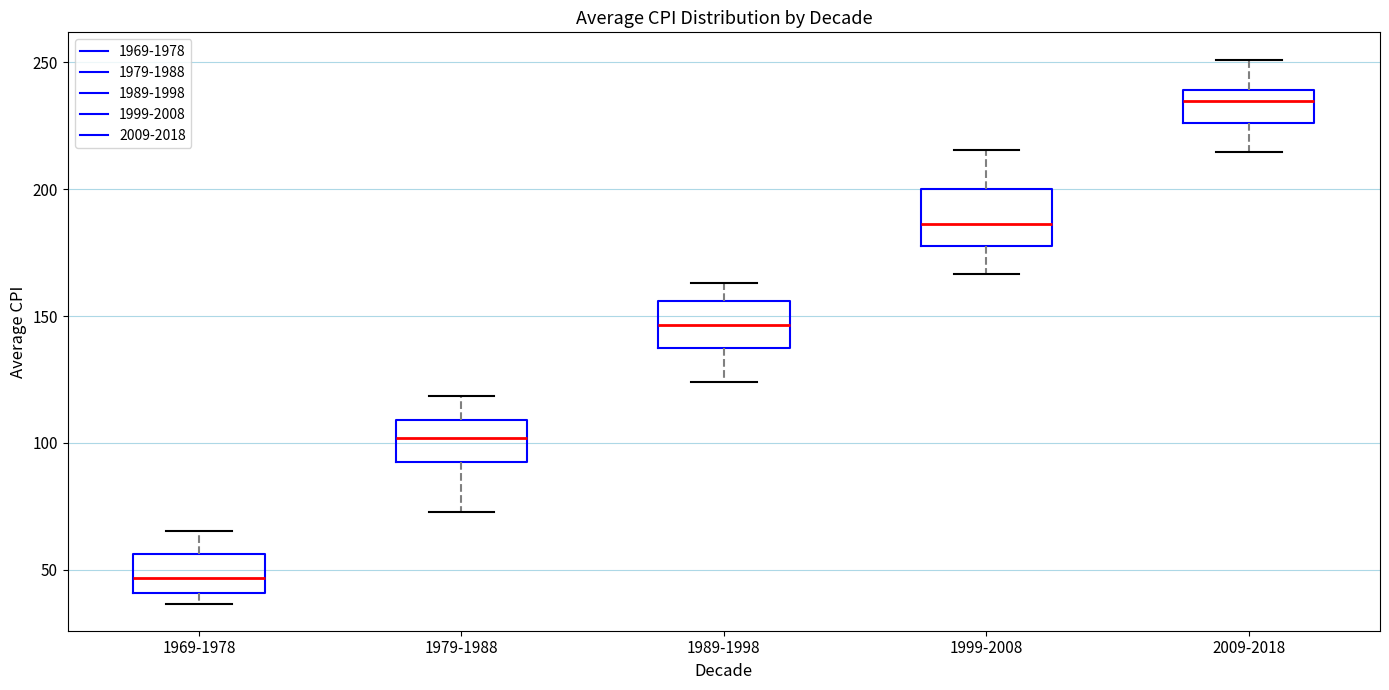

Reading left to right, read every box against the y-axis: the position of its median line, the range the box covers, and the ends of its whiskers. The values are not printed on the chart, so give them approximately, as read against the axis.

1969-1978: median 45, box 40 to 55, whiskers 35 to 65
1979-1988: median 100, box 90 to 110, whiskers 75 to 120
1989-1998: median 145, box 135 to 155, whiskers 125 to 165
1999-2008: median 185, box 180 to 200, whiskers 165 to 215
2009-2018: median 235, box 225 to 240, whiskers 215 to 250